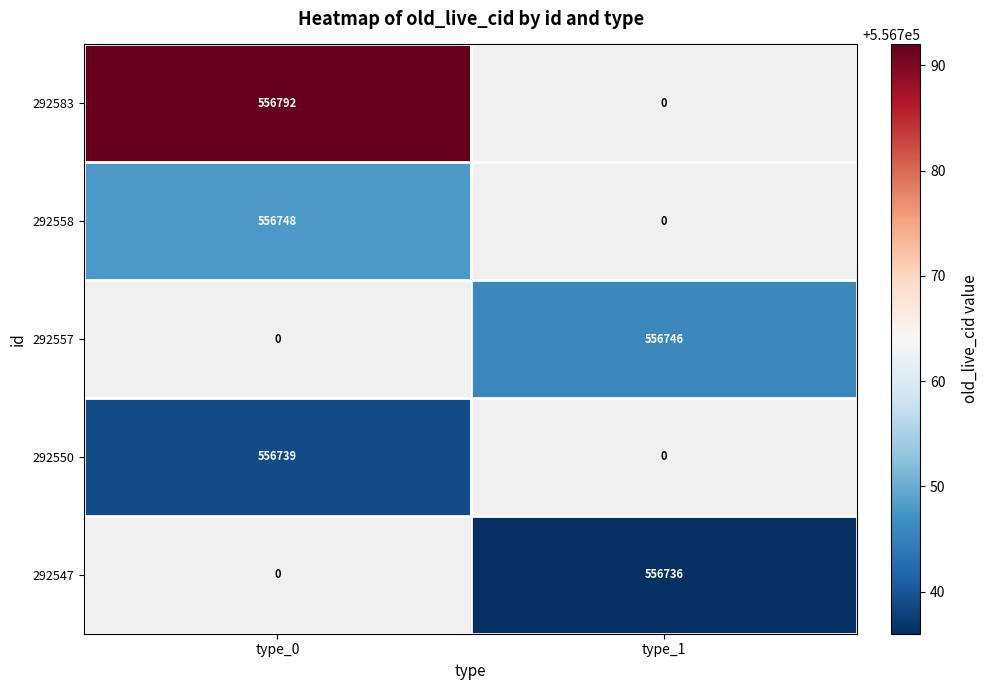

The 292550 series shows 891853 at type_0. True or false?

False